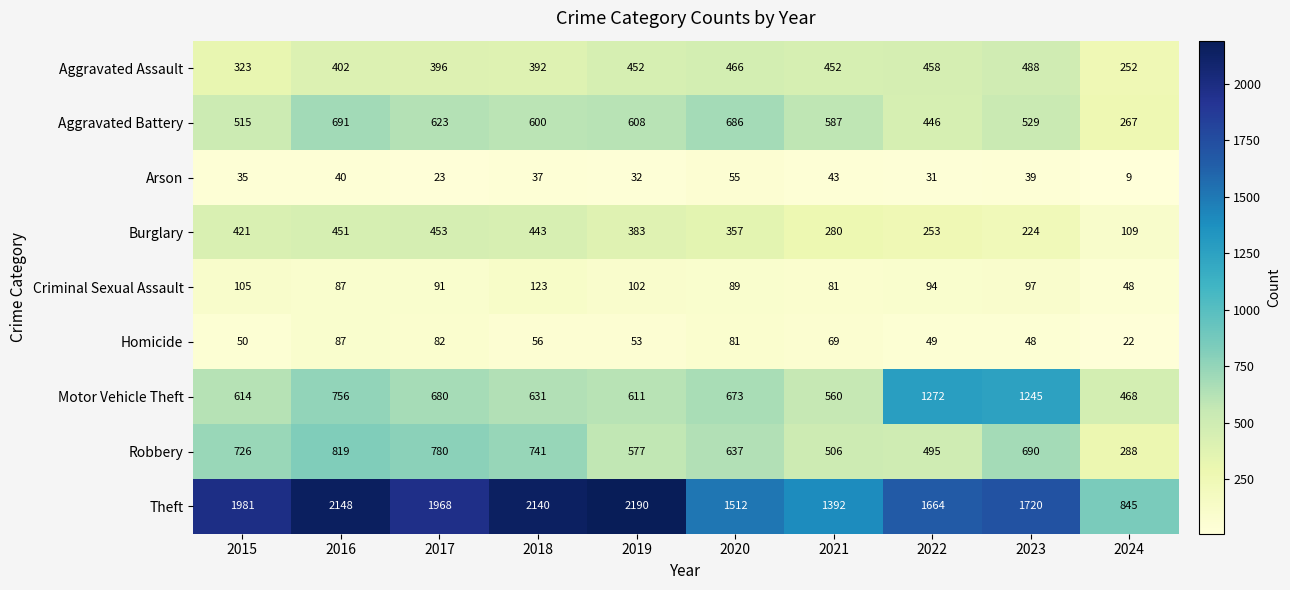

Where is Burglary nearest to the value 281?

2021